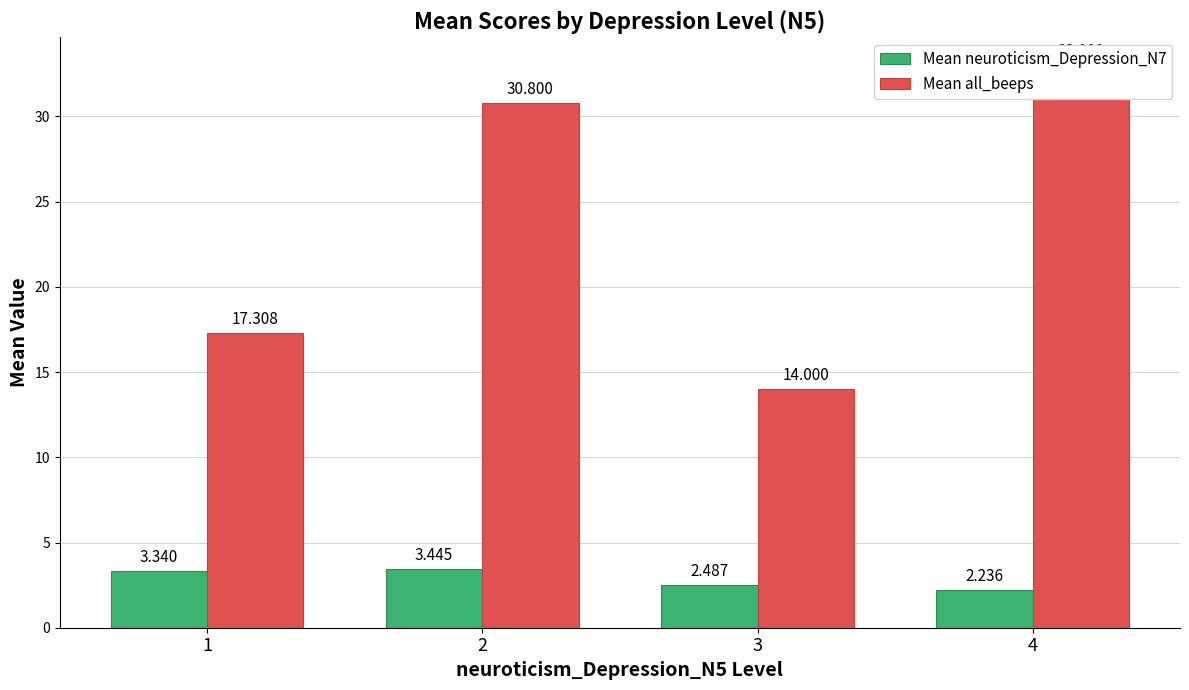

Which category has the lowest value in the Mean neuroticism_Depression_N7 series?

4